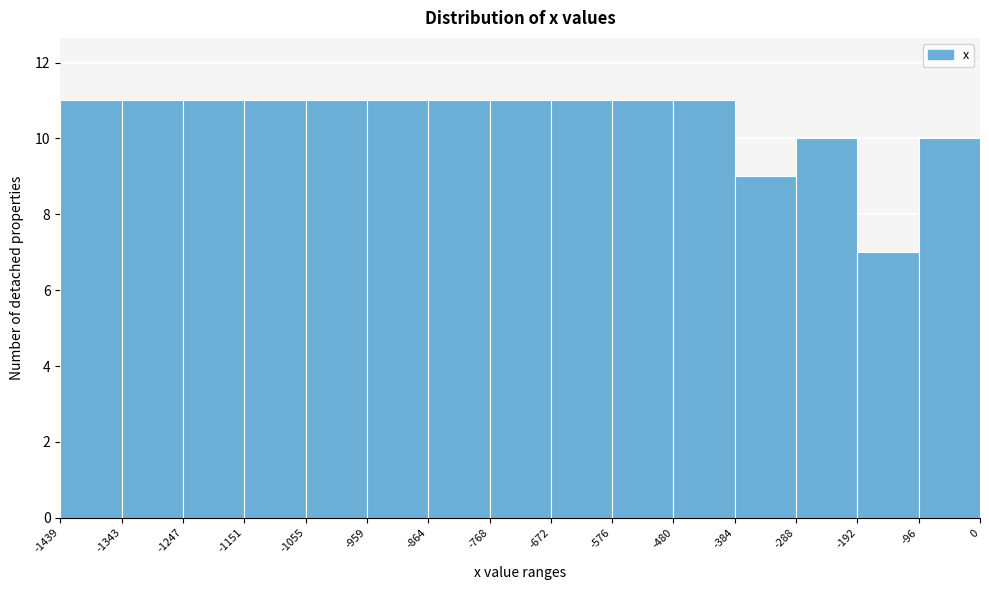

Reading left to right, list every bar in this chart as the range it spans on the x-axis followed by its height. The values are not printed on the chart, so give them approximately, as read against the axis.

-1439 to -1343: 11
-1343 to -1247: 11
-1247 to -1151: 11
-1151 to -1055: 11
-1055 to -959: 11
-959 to -864: 11
-864 to -768: 11
-768 to -672: 11
-672 to -576: 11
-576 to -480: 11
-480 to -384: 11
-384 to -288: 9
-288 to -192: 10
-192 to -96: 7
-96 to 0: 10